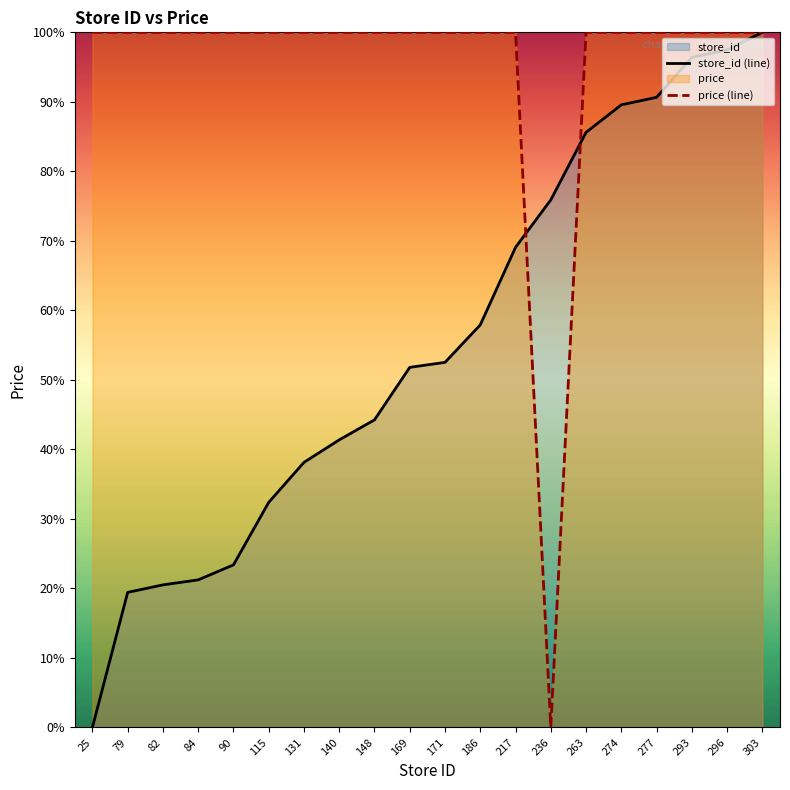

True or false: price (line) and store_id (line) intersect in this chart.

True